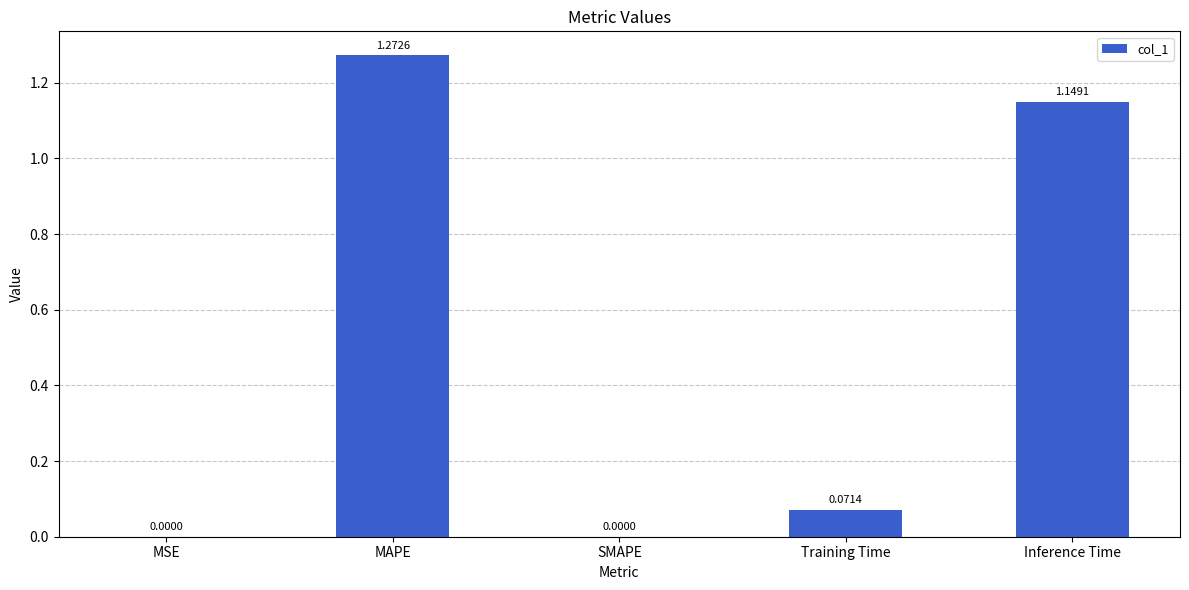

Are the bars horizontal?

No